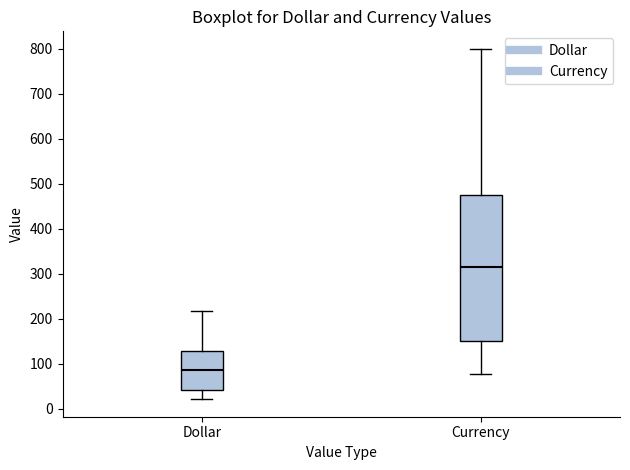

Which box's median line is the lowest?

Dollar